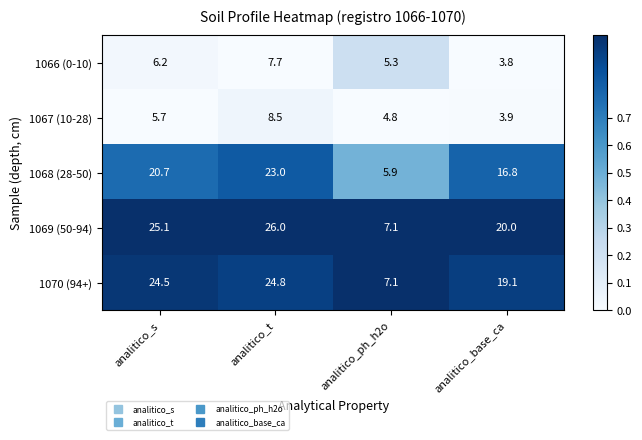

Which series has the largest range (max minus min)?

1069 (50-94)